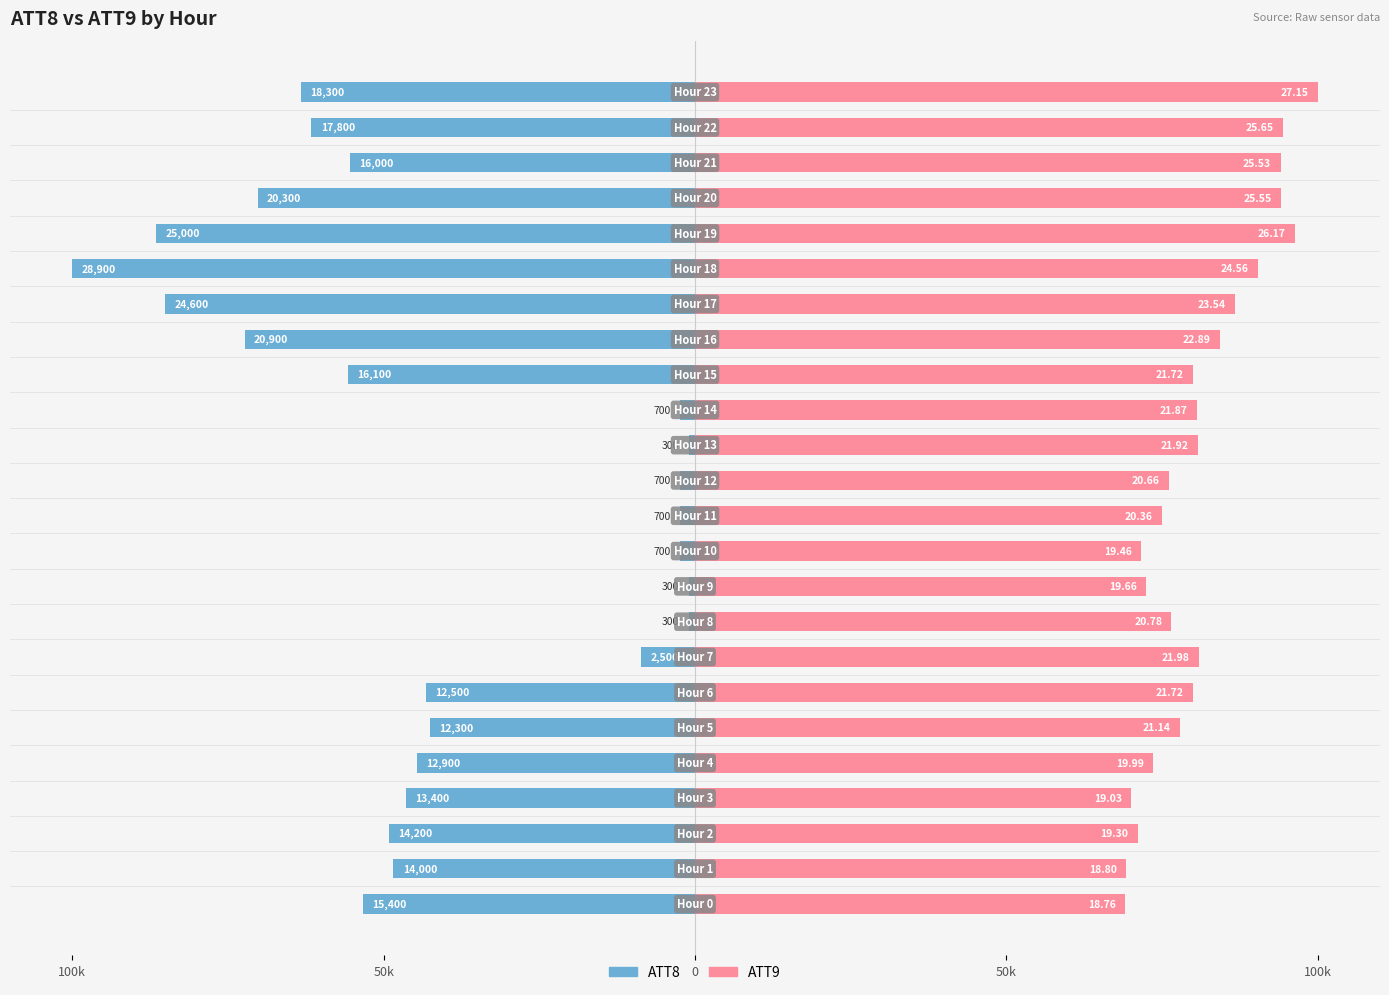

Is the value of ATT9 at 15 greater than the value of ATT8 at 50k?

Yes